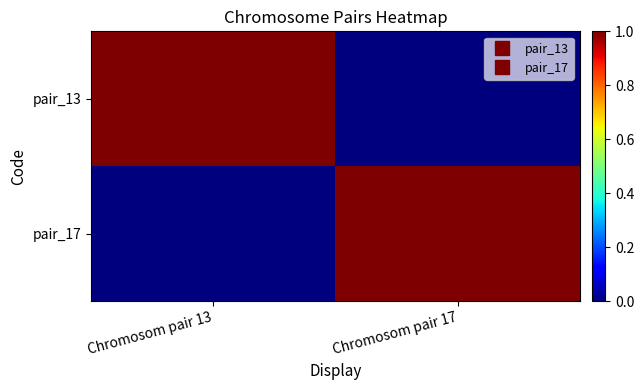

How many distinct data groups are displayed?

2